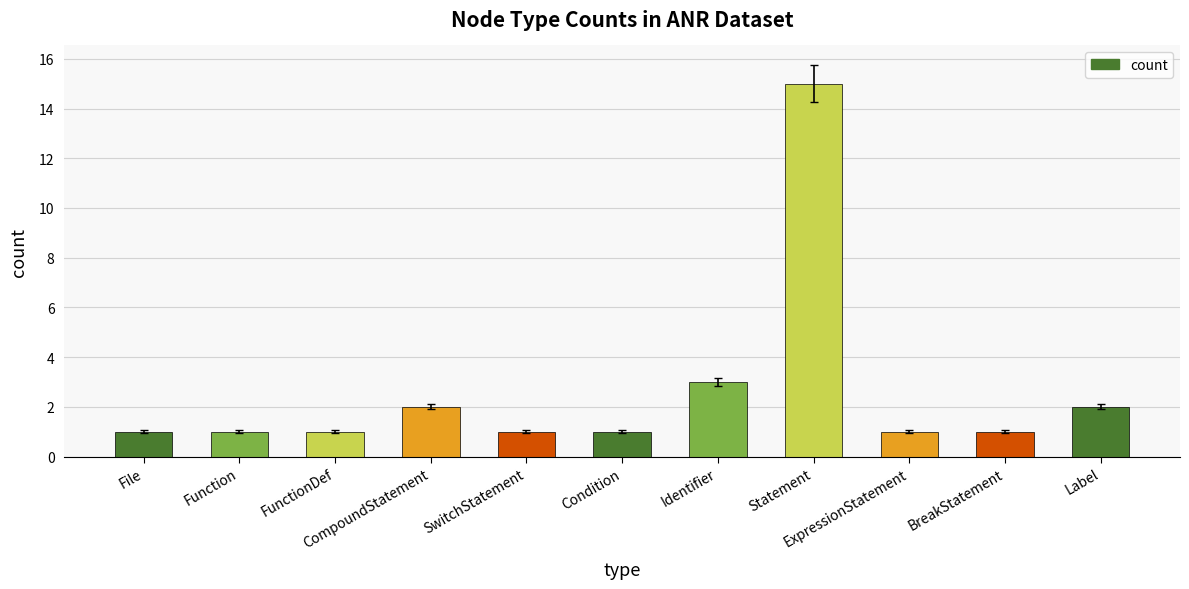

Are the bars horizontal?

No